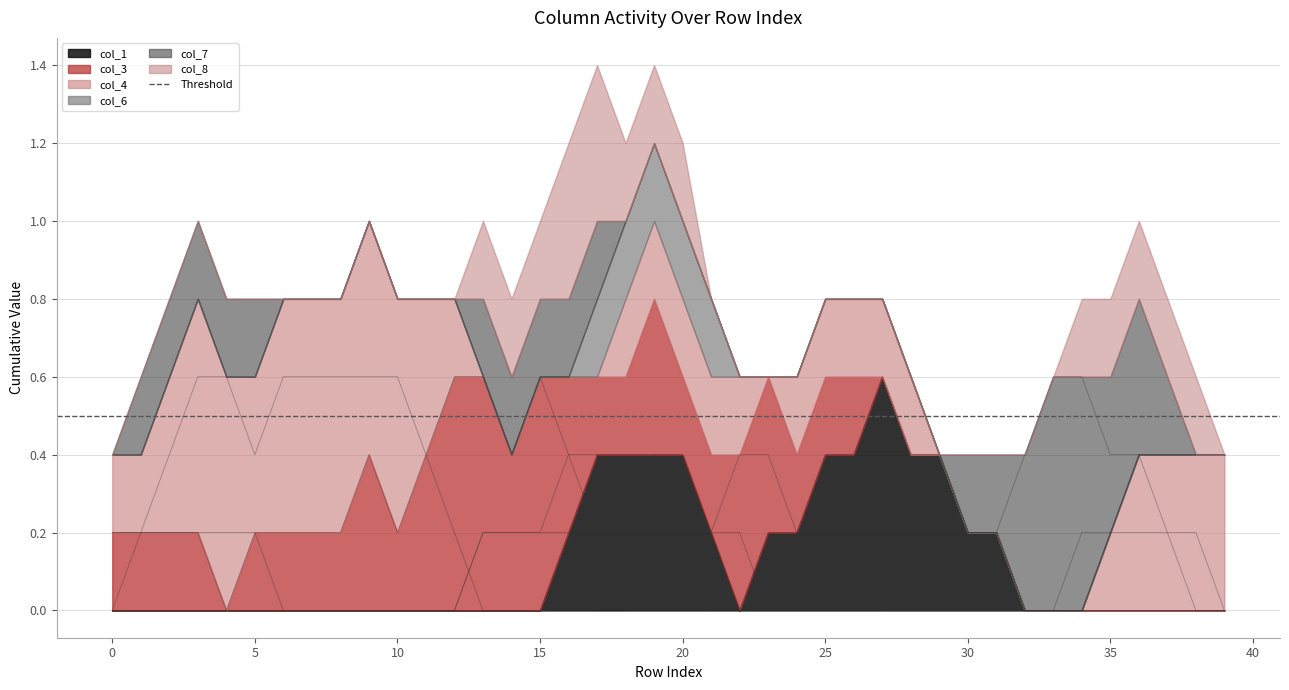

True or false: col_7 and col_4 intersect in this chart.

True